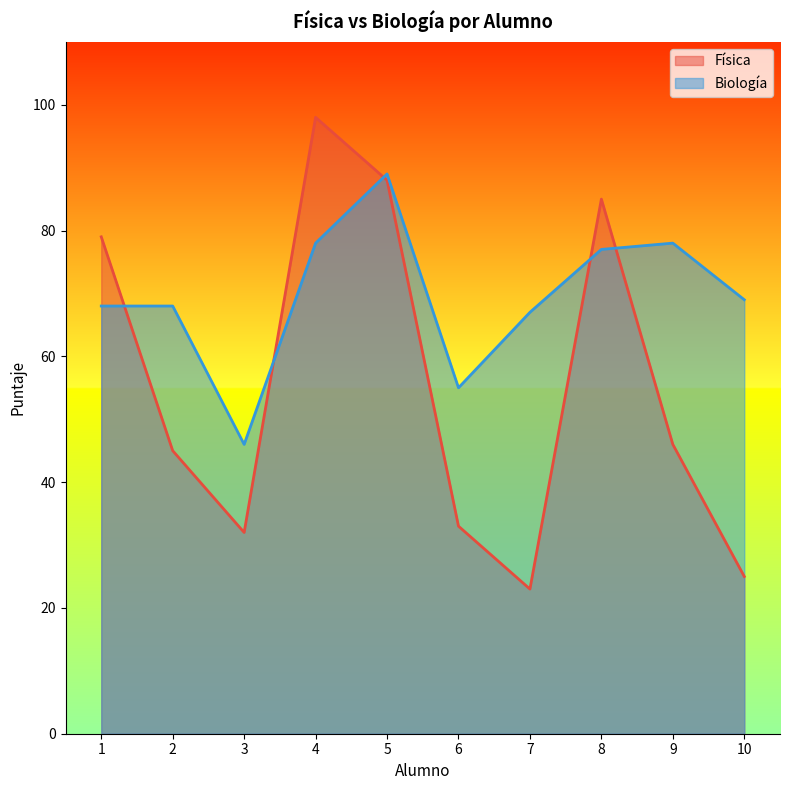

Which series ends up on top after the final intersection of Biología and Física?

Biología